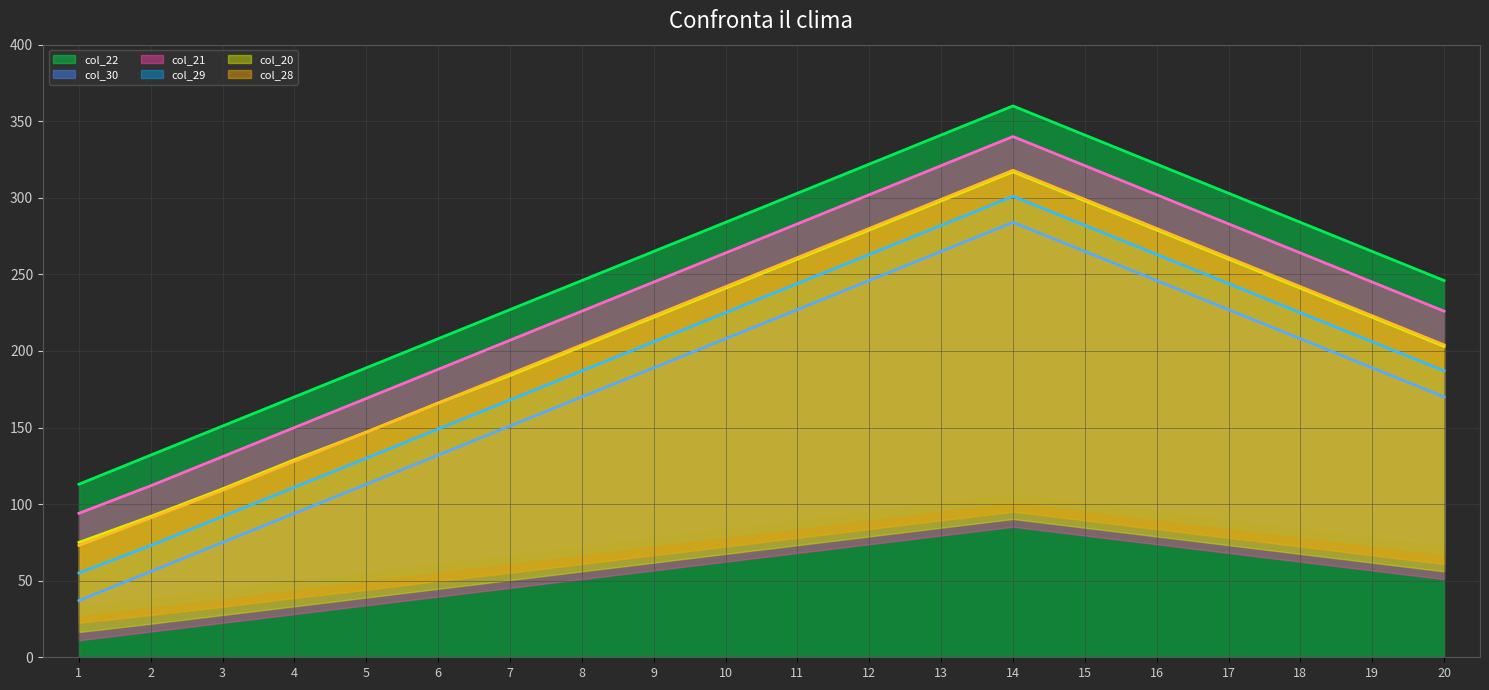

Count the number of data series in this chart.

6